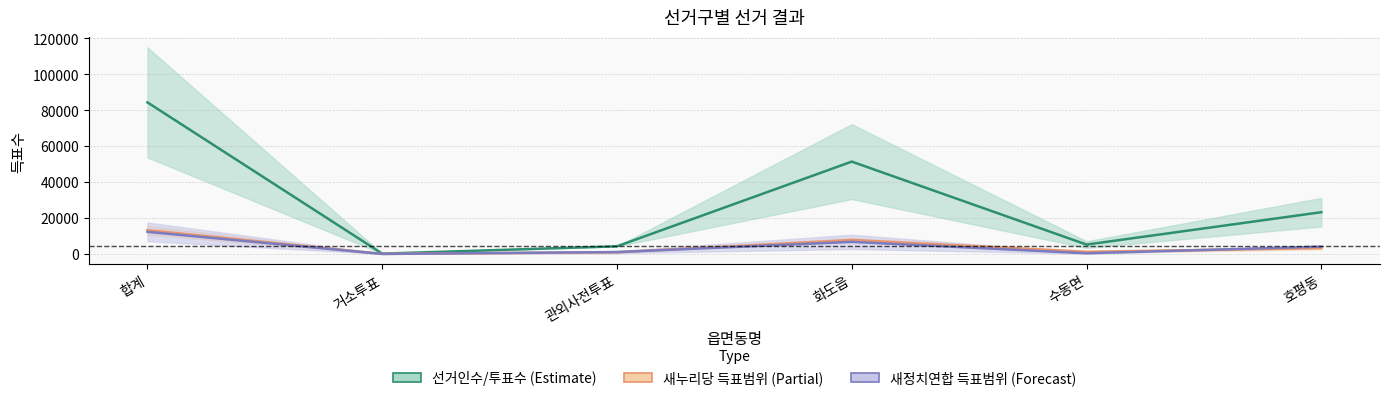

True or false: 선거인수/투표수 중심 and 새누리당 중심 cross at least once.

False